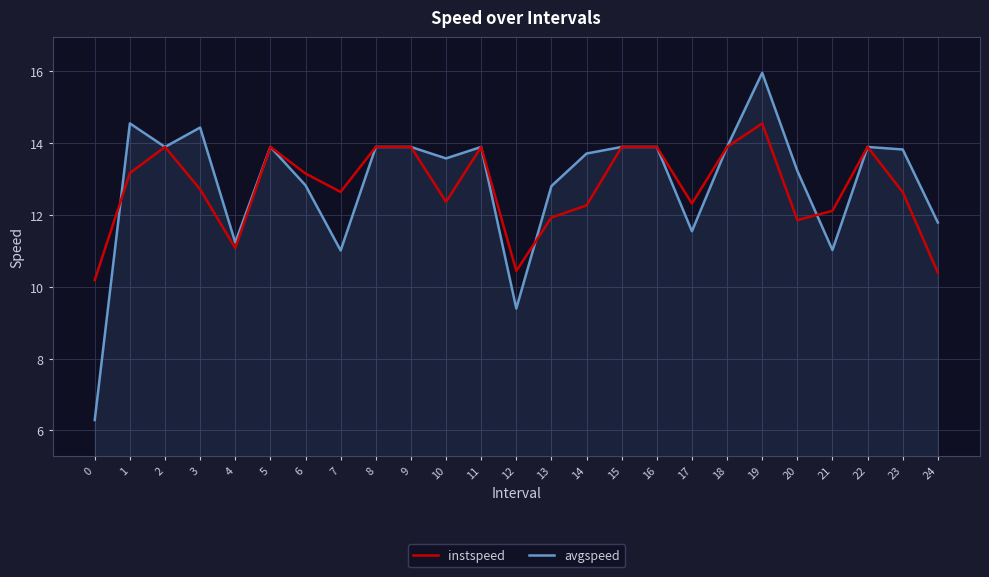

Which series has the widest spread of values?

avgspeed